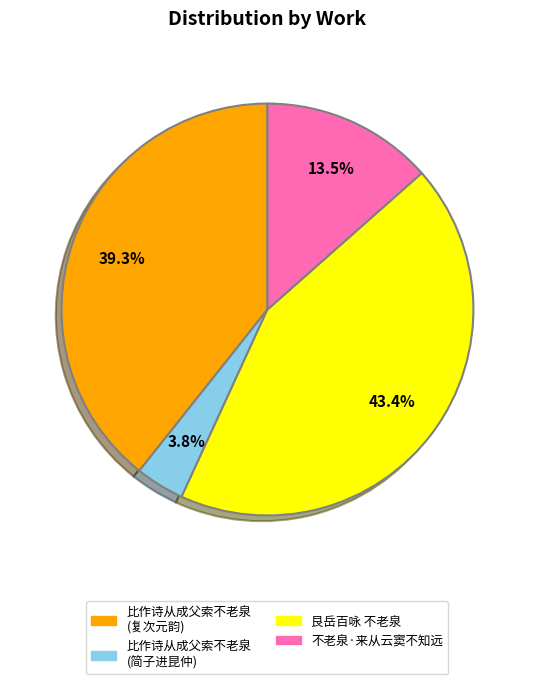

Is there any slice that represents more than half of the pie?

No